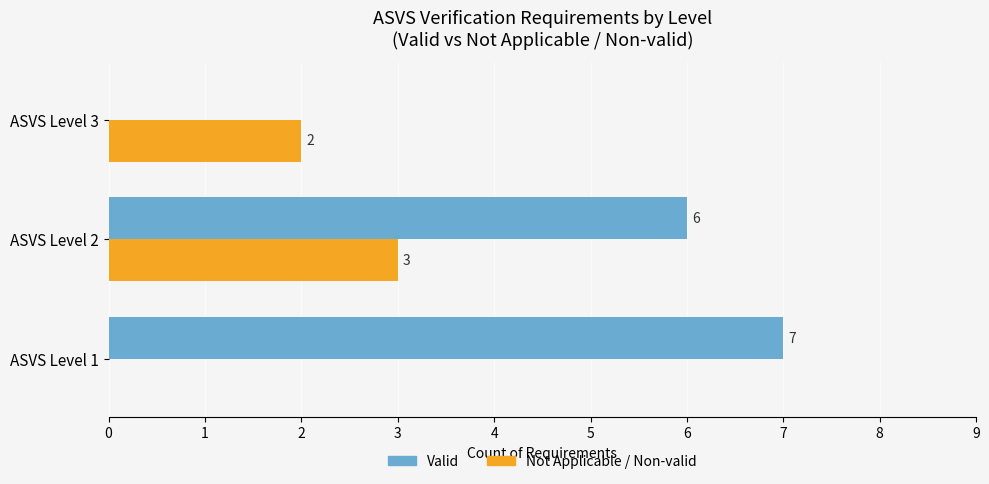

The value of Valid at ASVS Level 1 is 7. True or false?

True